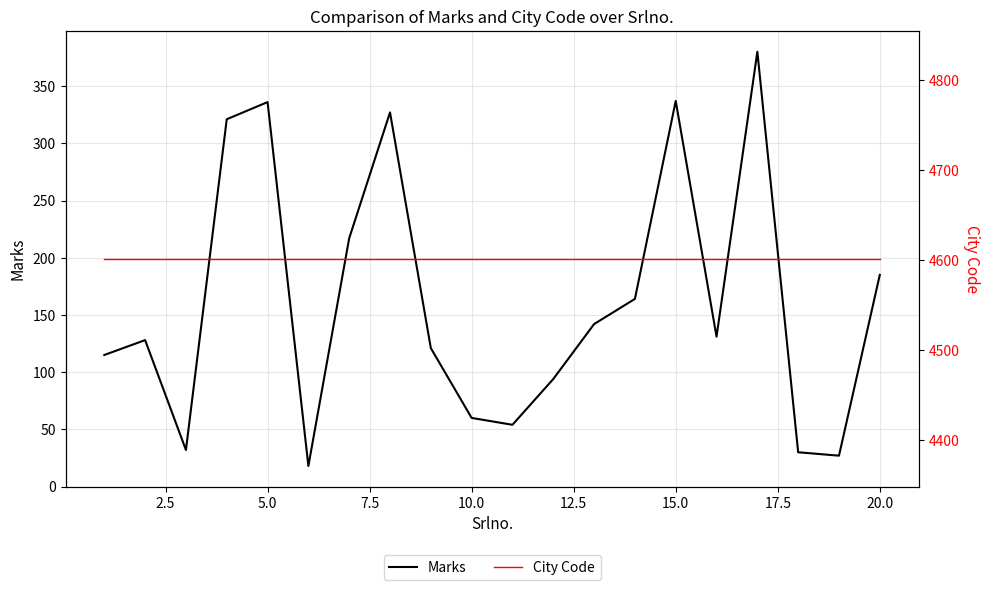

At which label is Marks closest to 199?

20.0